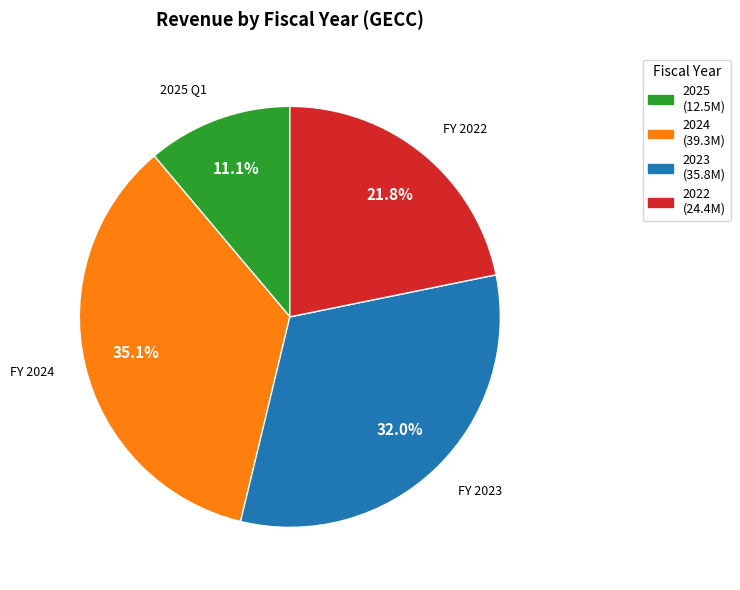

Does any single category account for the majority?

No